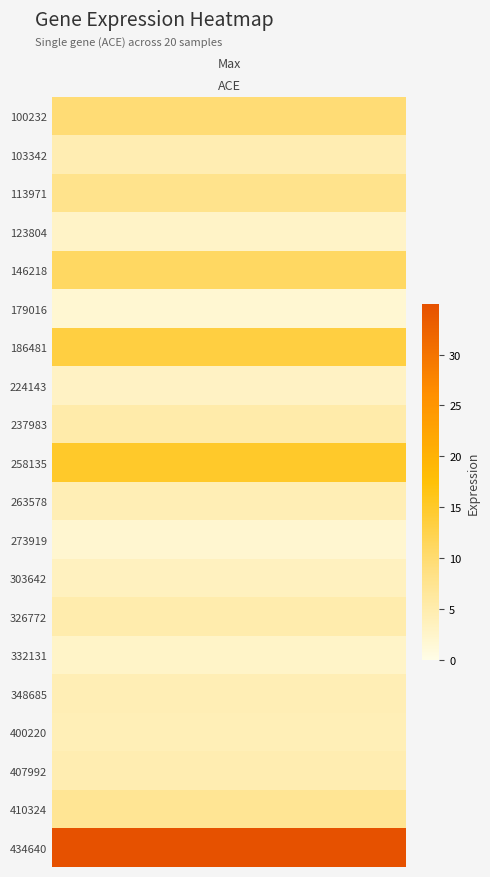

What is the sum of the values at 5 and 1?

6.4